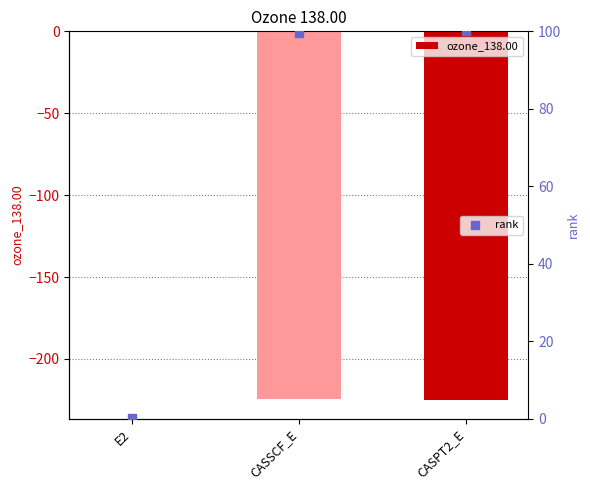

Is the value of rank at CASSCF_E greater than the value of ozone_138.00 at CASPT2_E?

Yes